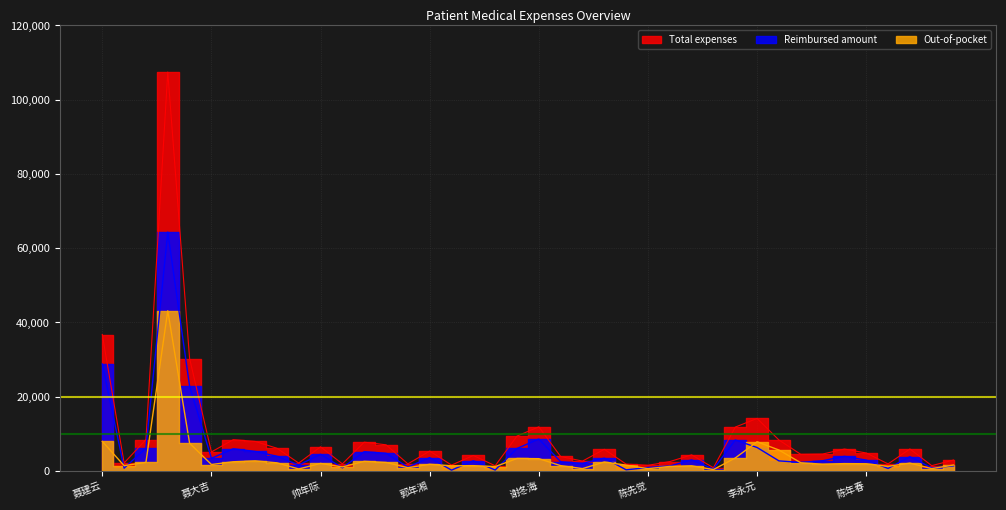

The Total expenses series shows 40976.0 at 张伯衡. True or false?

False